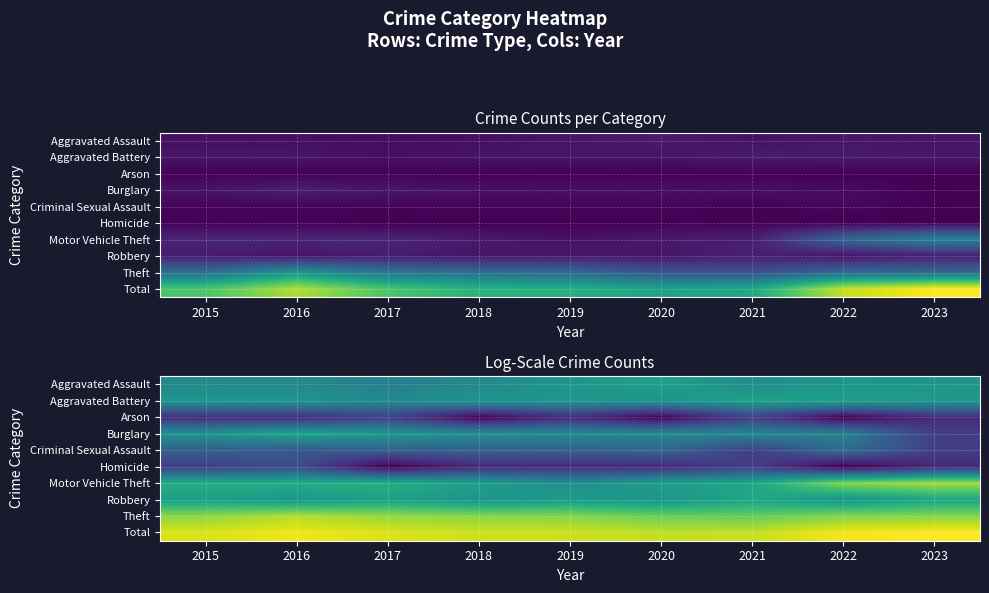

What is the sum of the Total values at 2020 and 2023?

11.3